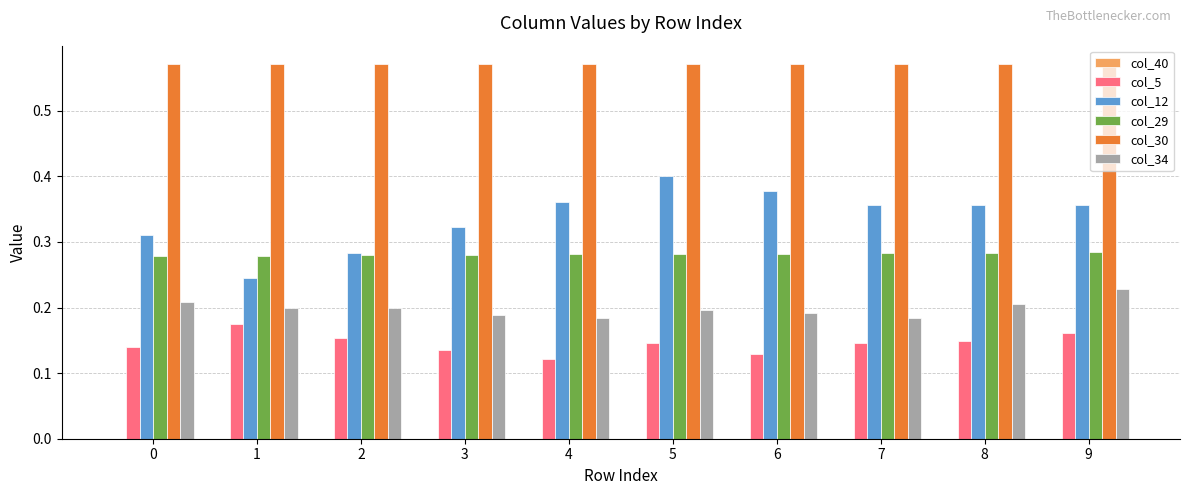

Is the value of col_5 at 9 greater than the value of col_29 at 2?

No